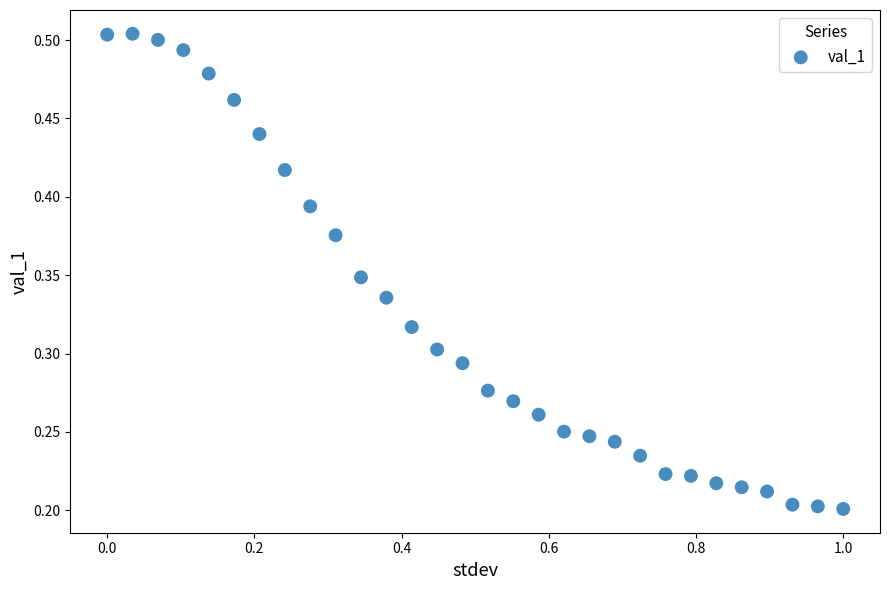

What is the range of X values (max minus min)?

1.0